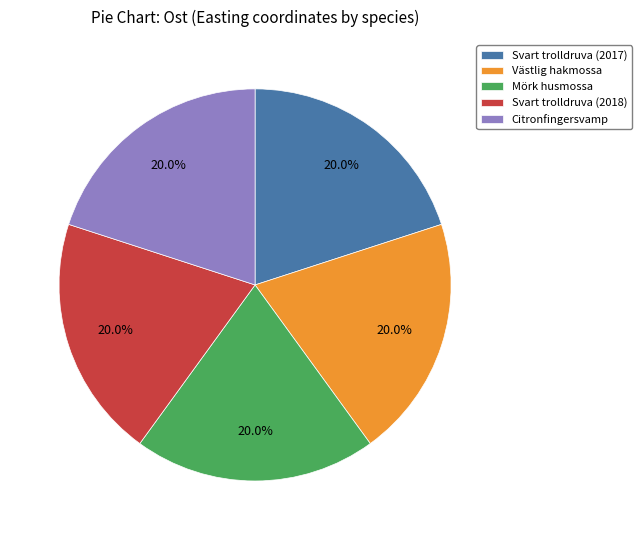

Does Västlig hakmossa account for over 50% of the chart?

No